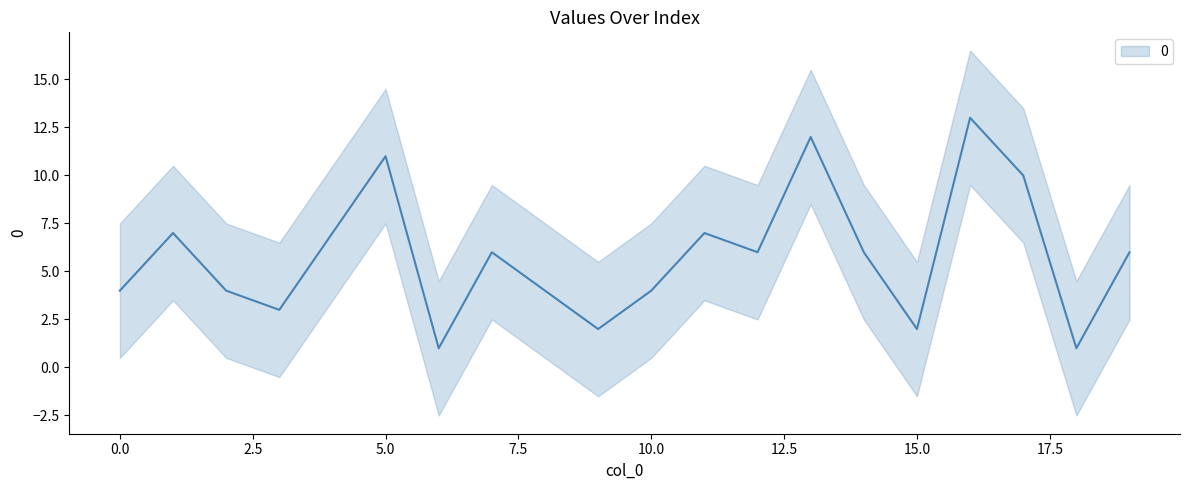

Is it true that the value at 11 is 12?

False